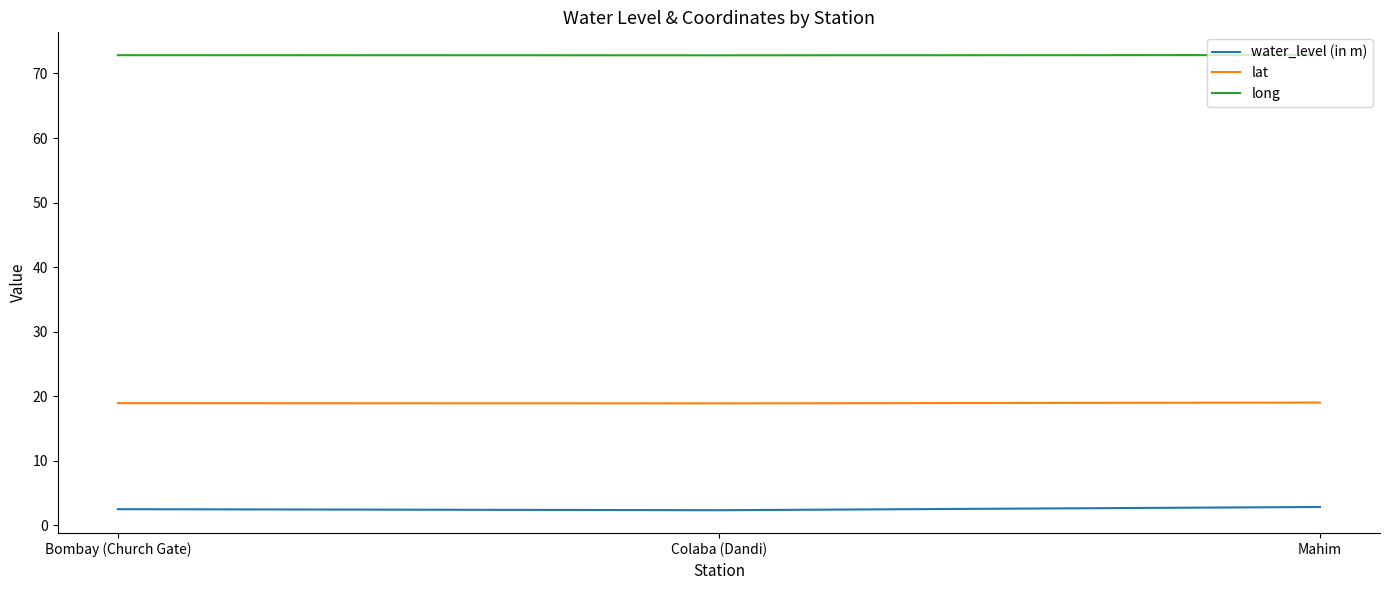

Is it true that water_level (in m) equals 2.9 at Mahim?

True